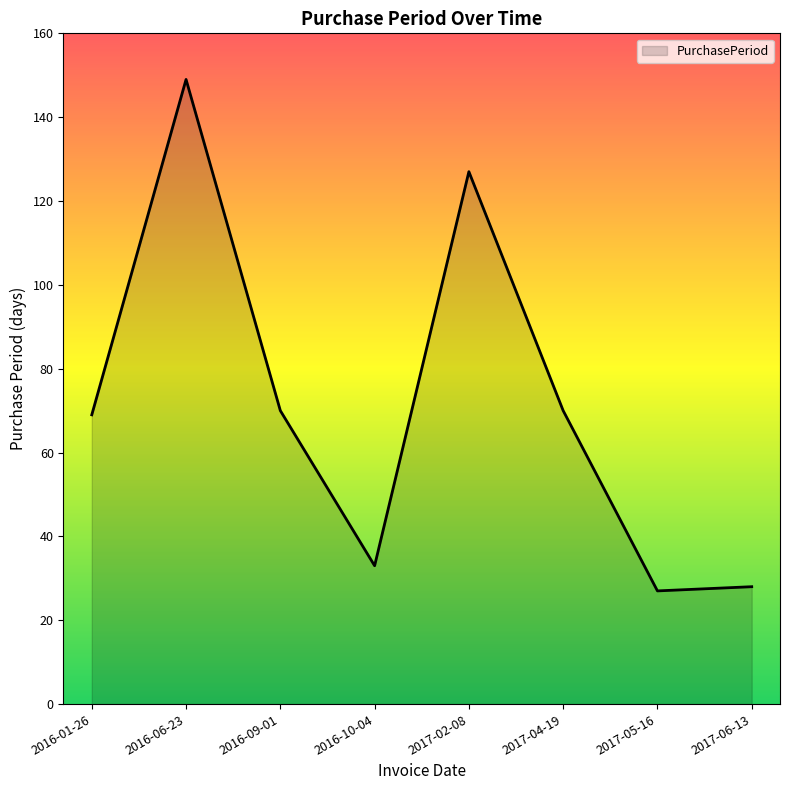

What is the ratio of the value at 2016-01-26 to the value at 2016-10-04?

2.1